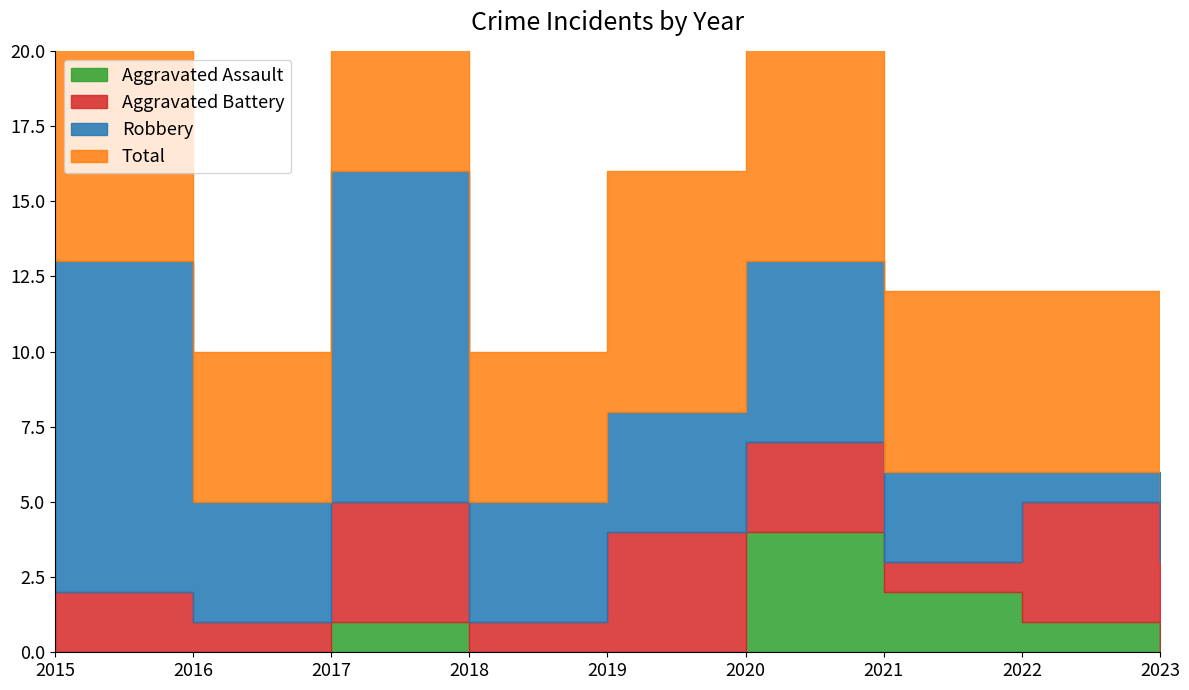

Does the chart have visible grid lines?

No